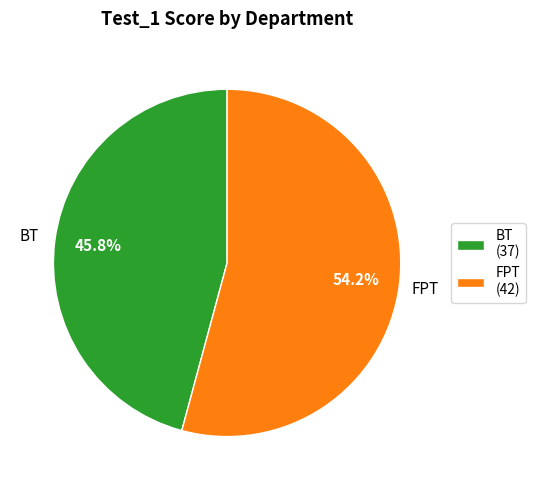

Count the number of slices in the pie.

2